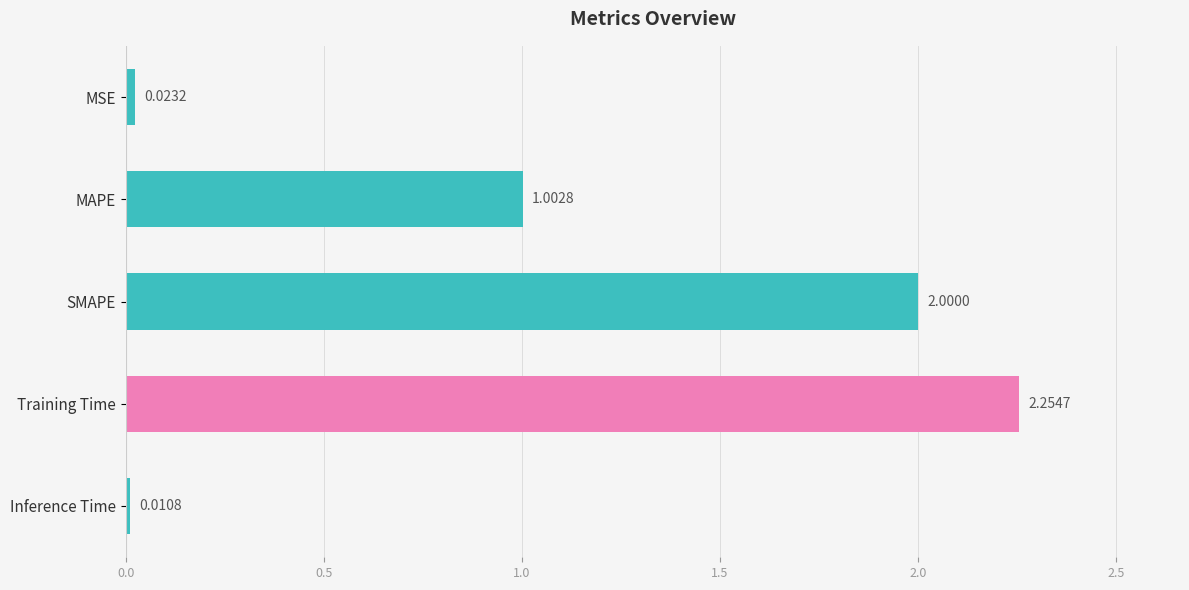

Does the chart contain stacked bars?

No